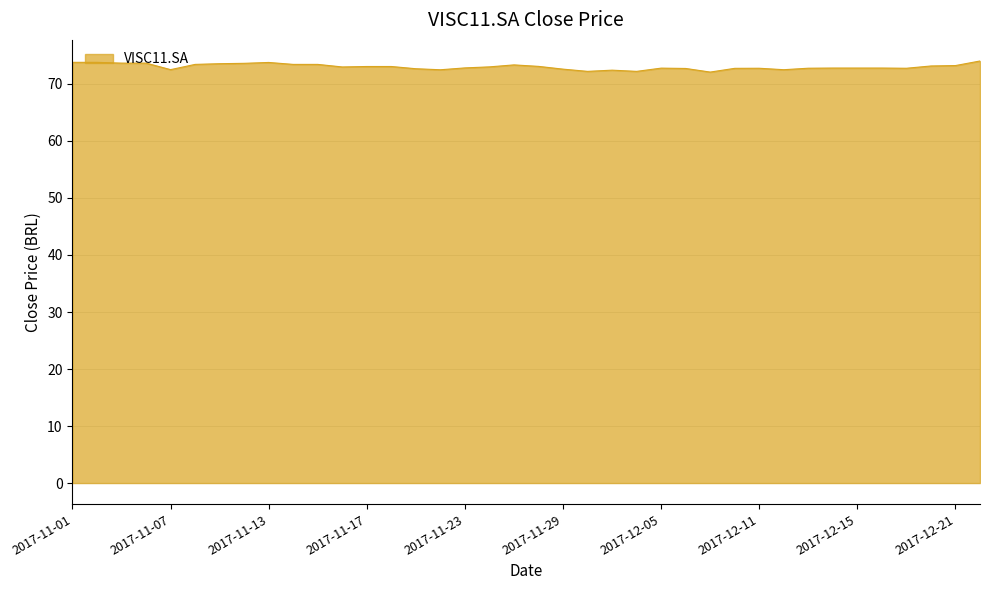

What is the smallest value displayed?

72.1